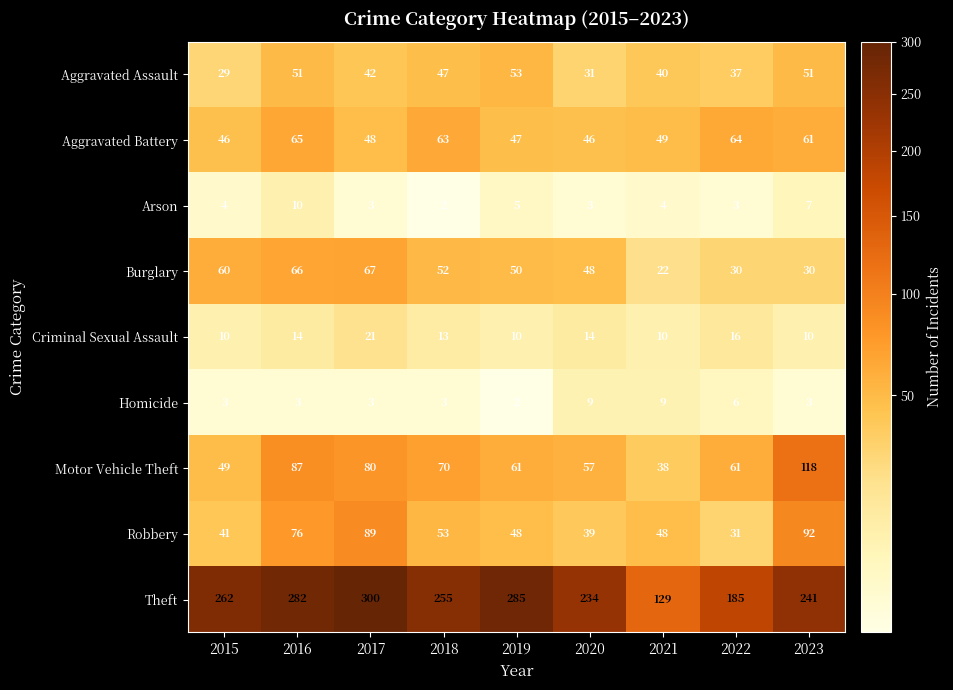

What is the sum of the Homicide values at 2018 and 2020?

12